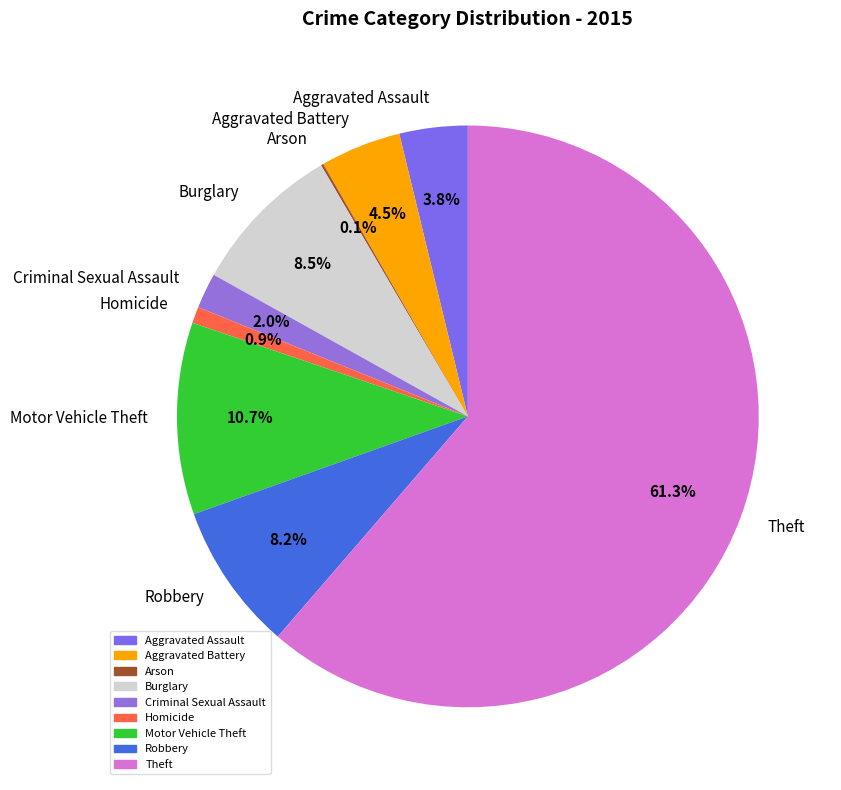

Which slice is the largest?

Theft